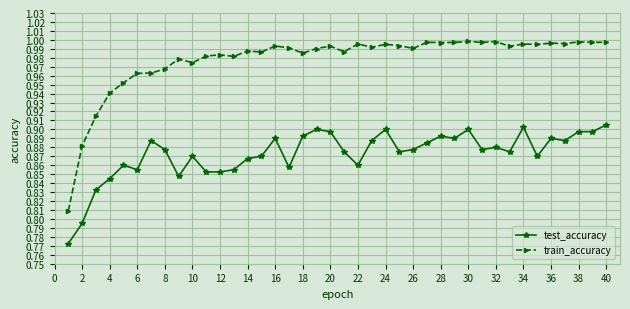

True or false: train_accuracy and test_accuracy cross at least once.

False